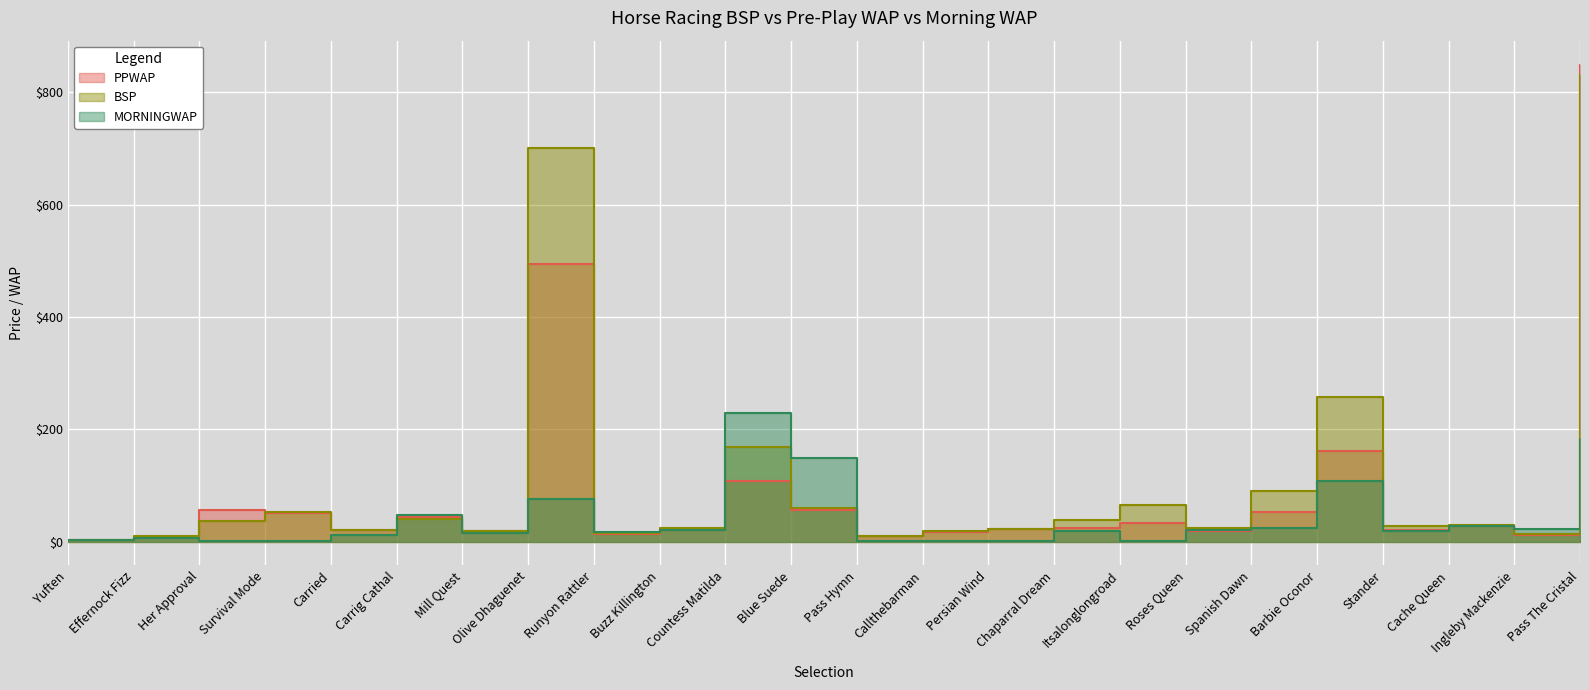

What is the difference between the maximum and second lowest values in the MORNINGWAP series?

228.5